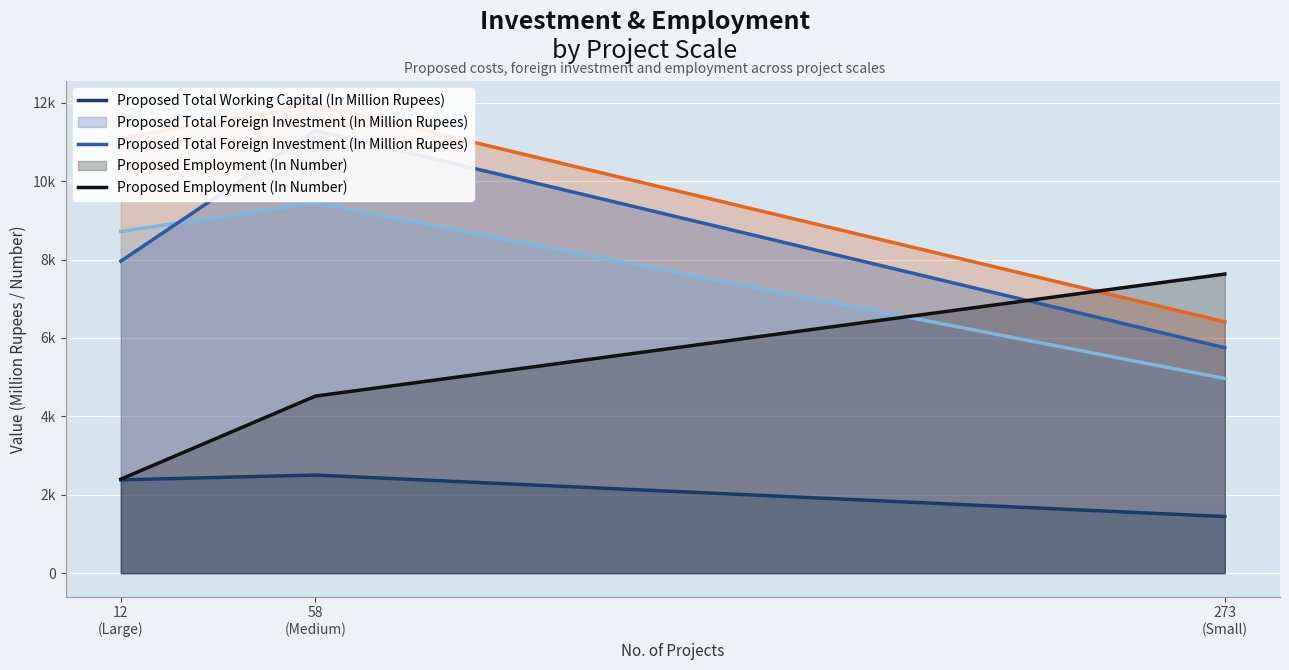

Which category has the lowest value in the Proposed Employment (In Number) series?

12 (Large)